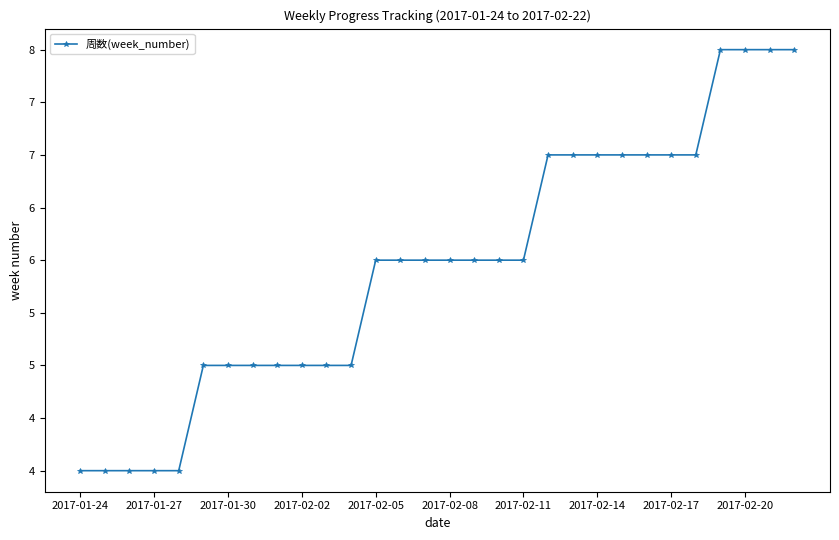

Reading left to right, transcribe all the data shown in this chart.

4	4	4	4	4	5	5	5	5	5	5	5	6	6	6	6	6	6	6	7	7	7	7	7	7	7	8	8	8	8